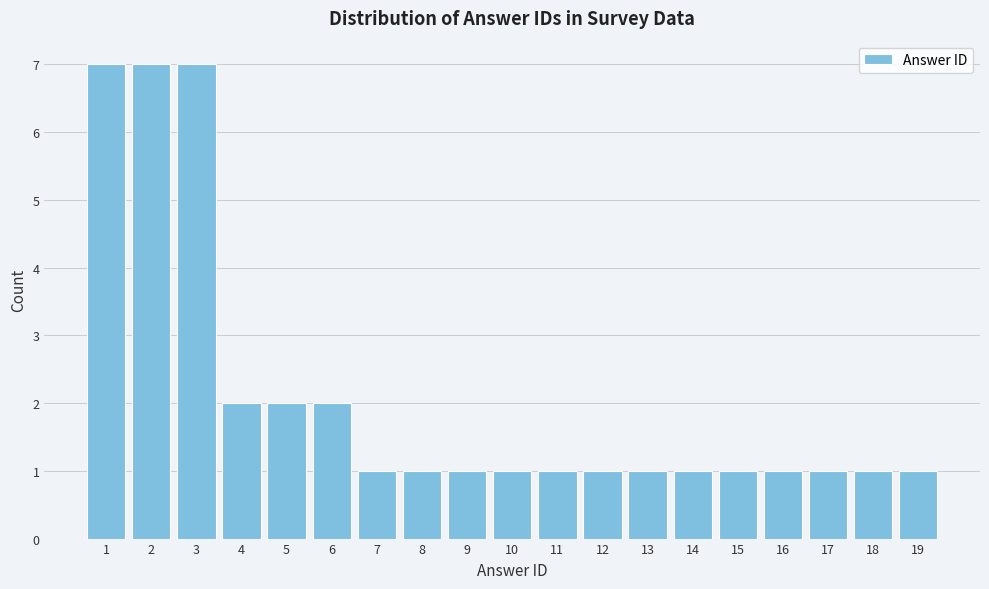

Reading left to right, transcribe all the data shown in this chart.

1=7	2=7	3=7	4=2	5=2	6=2	7=1	8=1	9=1	10=1	11=1	12=1	13=1	14=1	15=1	16=1	17=1	18=1	19=1